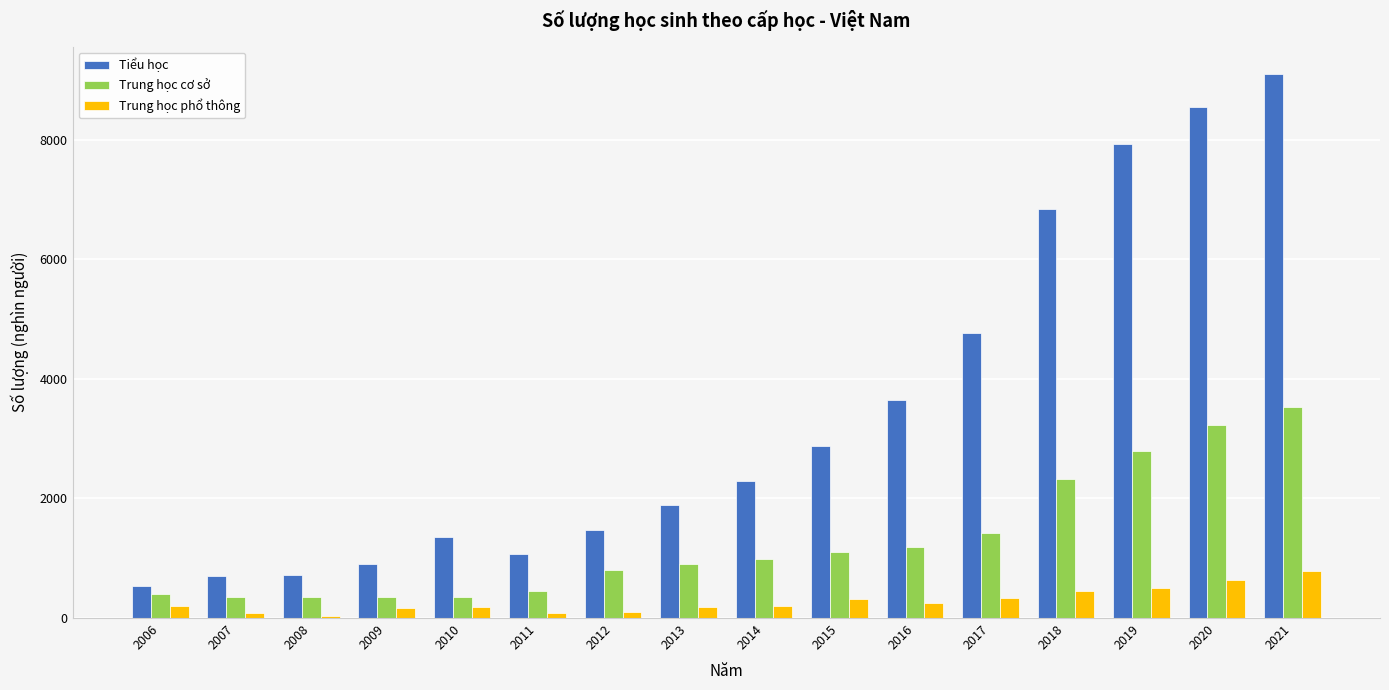

Which category has the highest value in the Tiểu học series?

2021